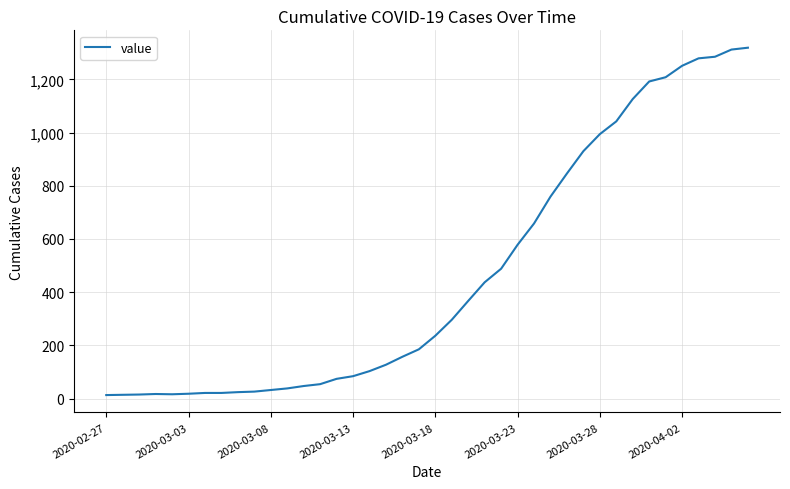

What is the greatest value displayed?

1319